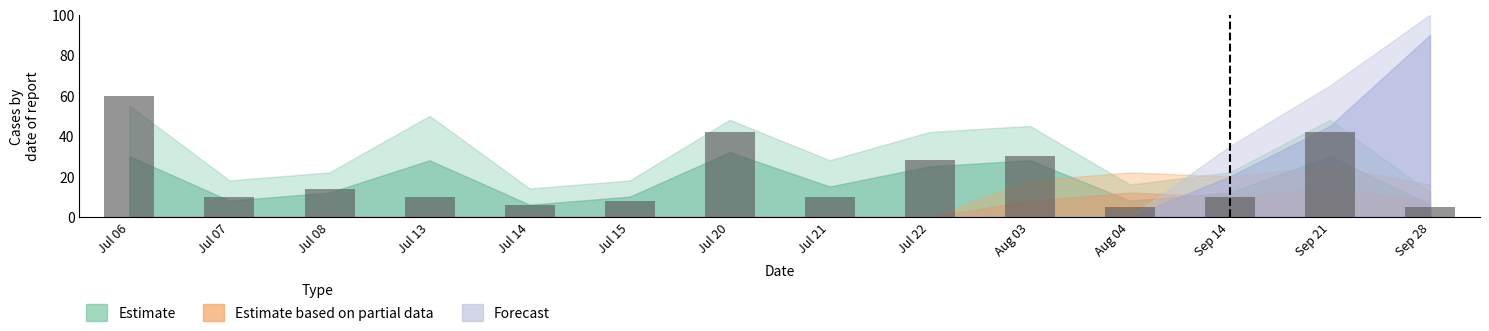

Are the bars grouped side by side (vs. stacked)?

No